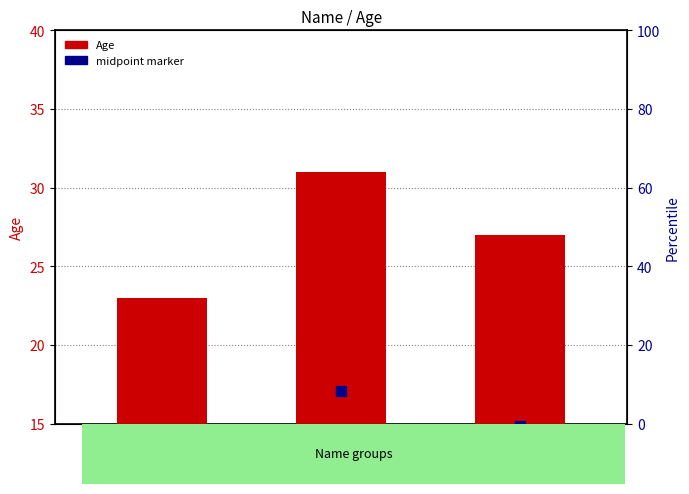

Is the value of Age at Charlie greater than the value of midpoint marker at Bob?

Yes